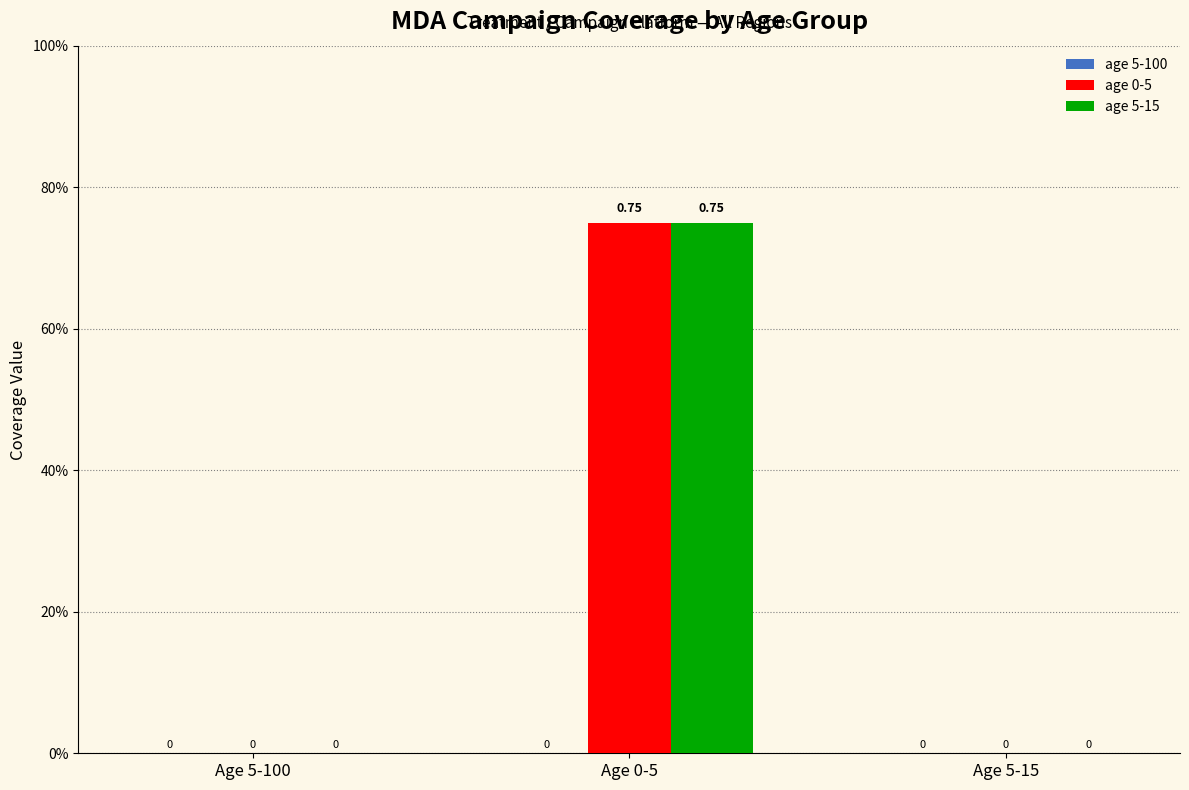

List the labels in order of age 5-15 value, largest first.

Age 0-5, Age 5-100, Age 5-15